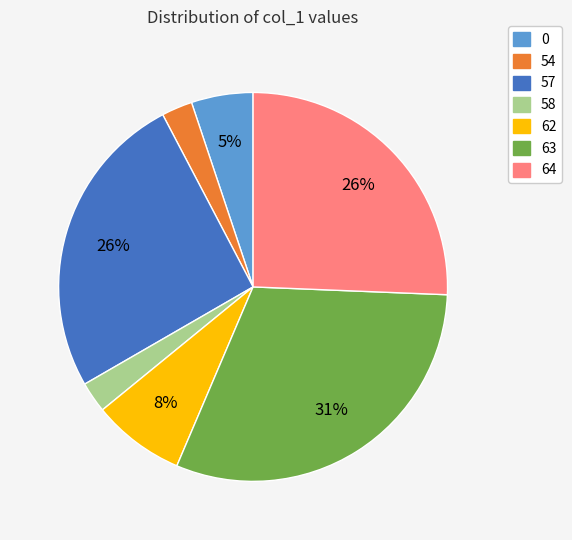

Combined, do 57 and 62 account for over 50%?

No